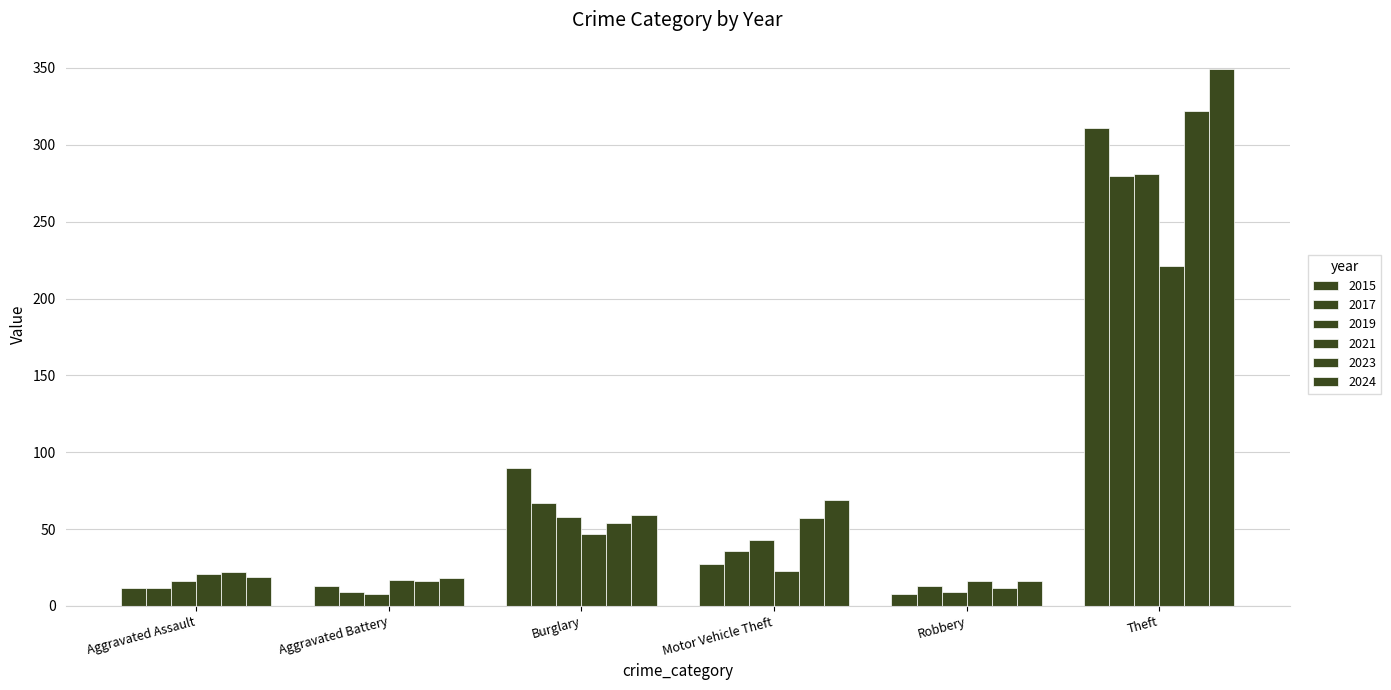

What is the label of the 5th bar from the left?

Robbery